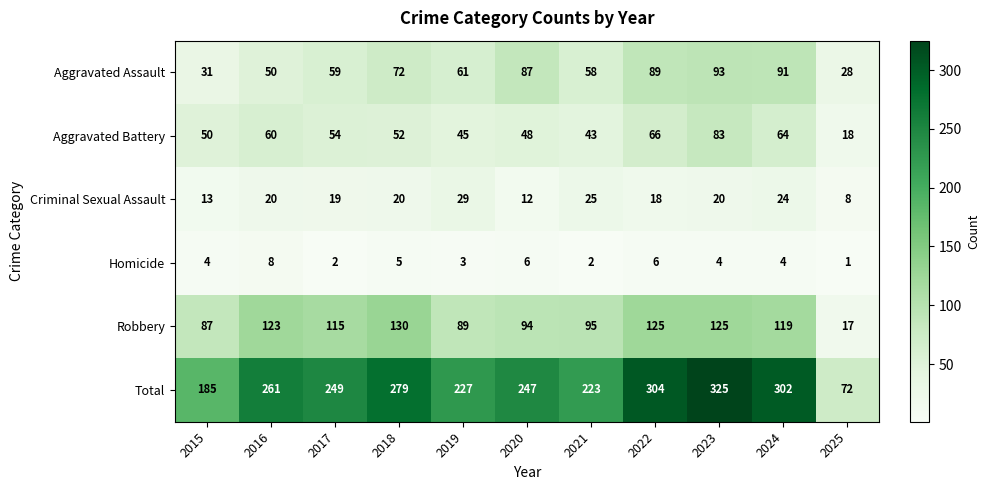

The value of Aggravated Assault at 2020 is 87. True or false?

True